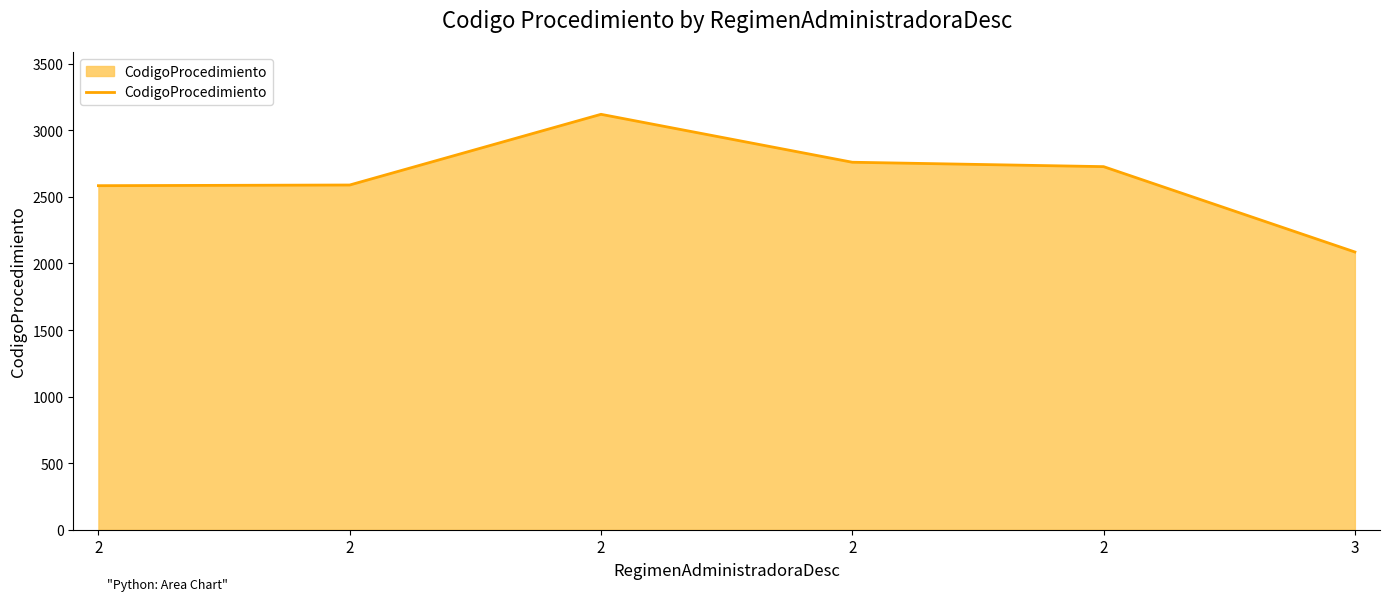

How many lines are shown in the chart?

1